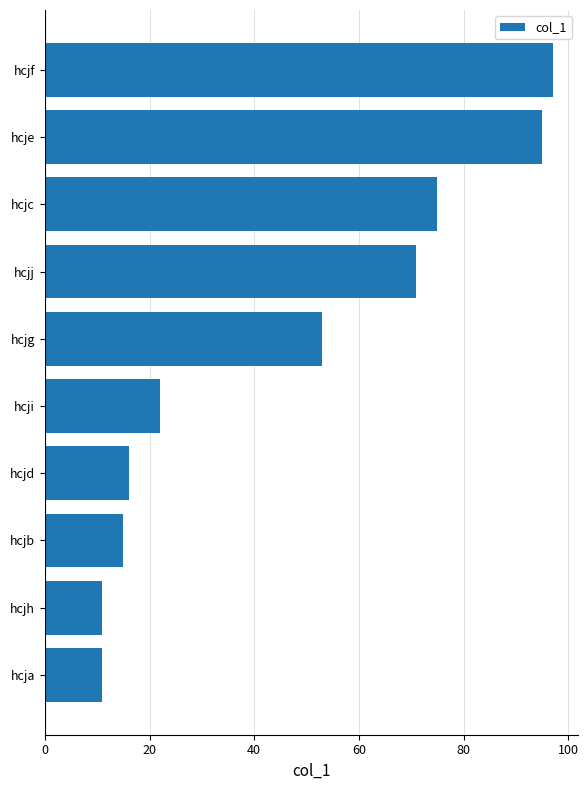

What is the difference between the second highest and minimum values?

84